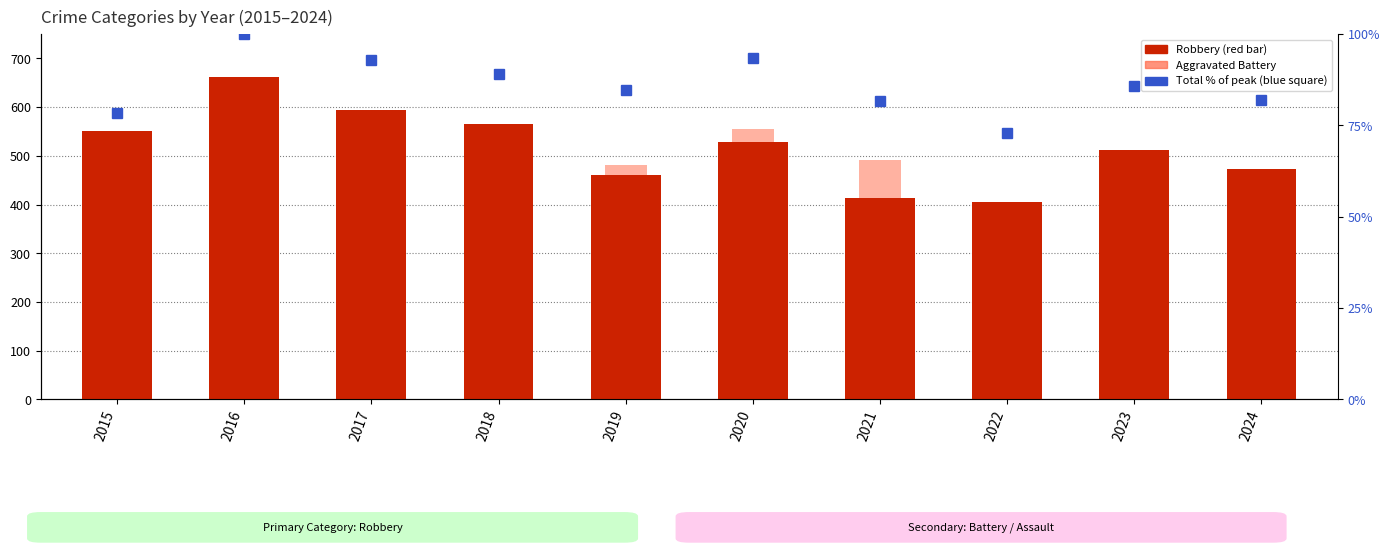

At how many categories does at least one series exceed 340?

10